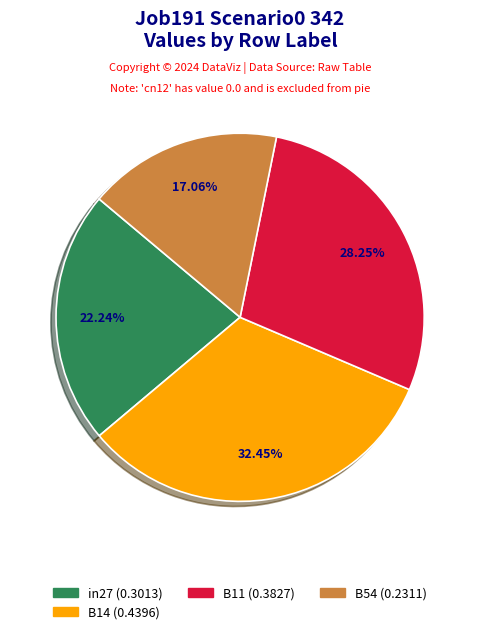

Is there any slice that represents more than half of the pie?

No